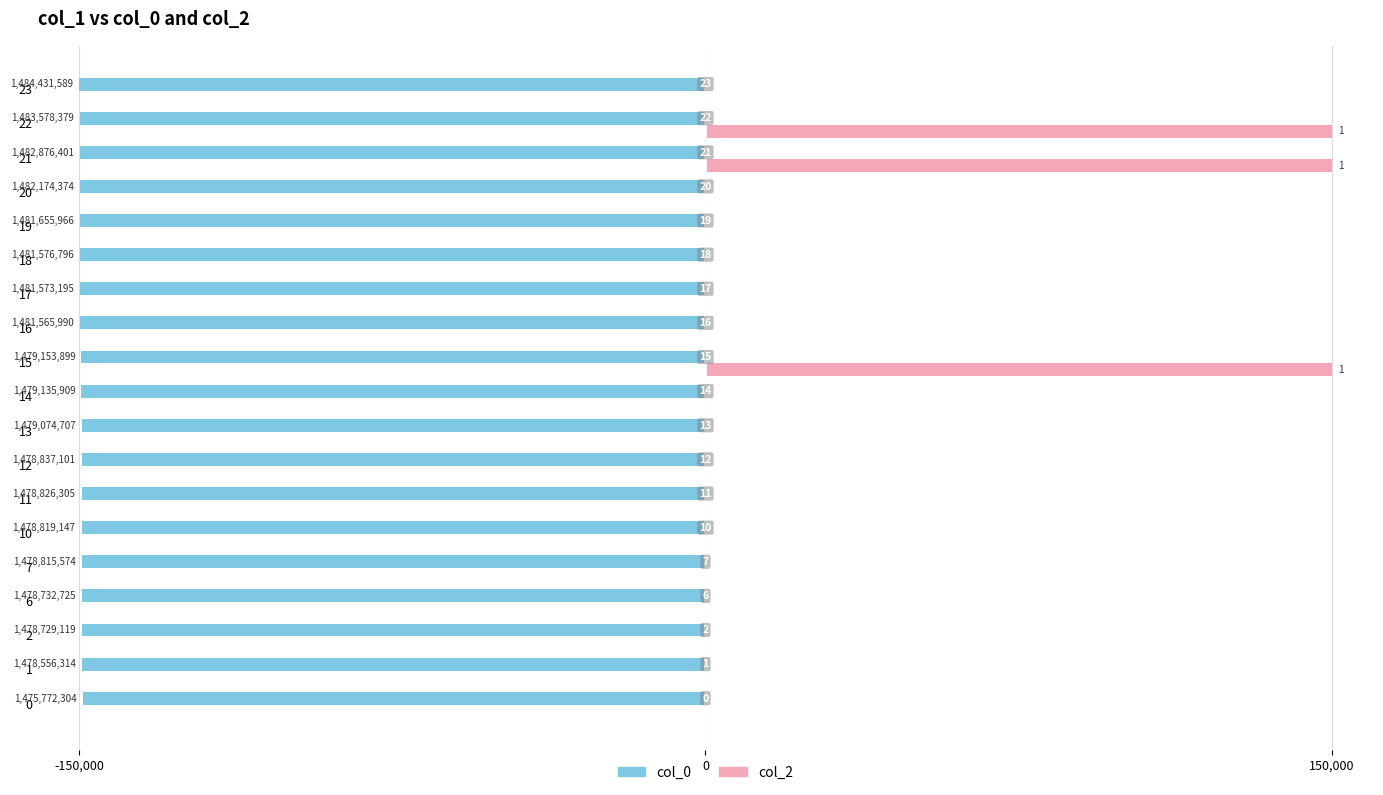

At 19, list the series in order from smallest to largest.

col_0, col_2